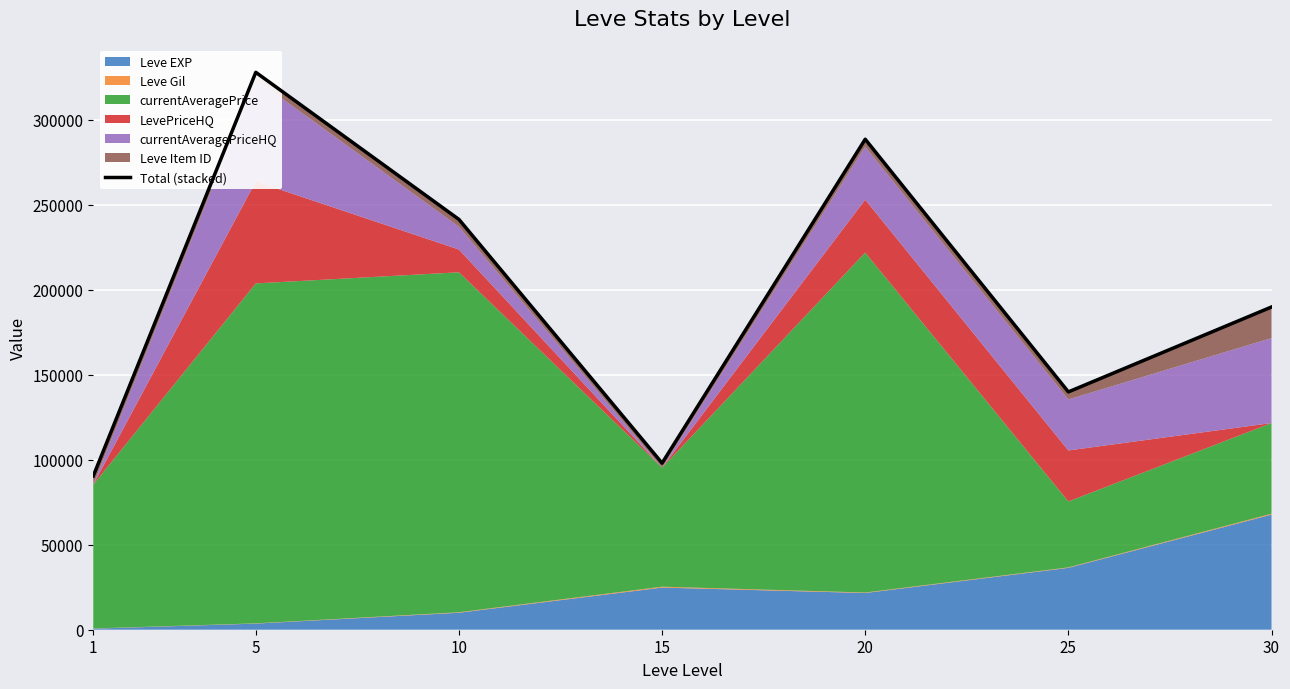

Read the value at 20, to the nearest 10.

288570